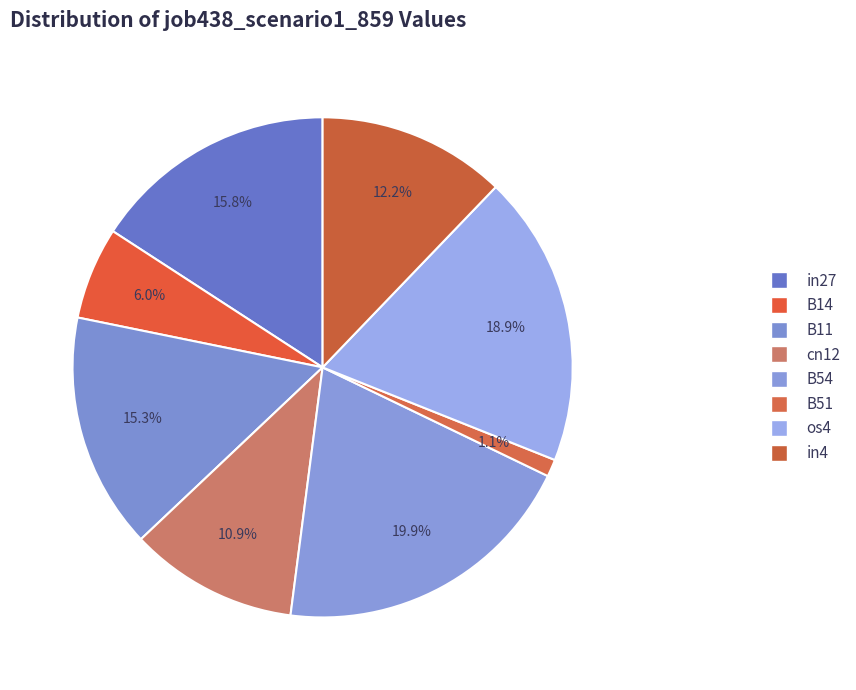

How many segments does this pie chart have?

8